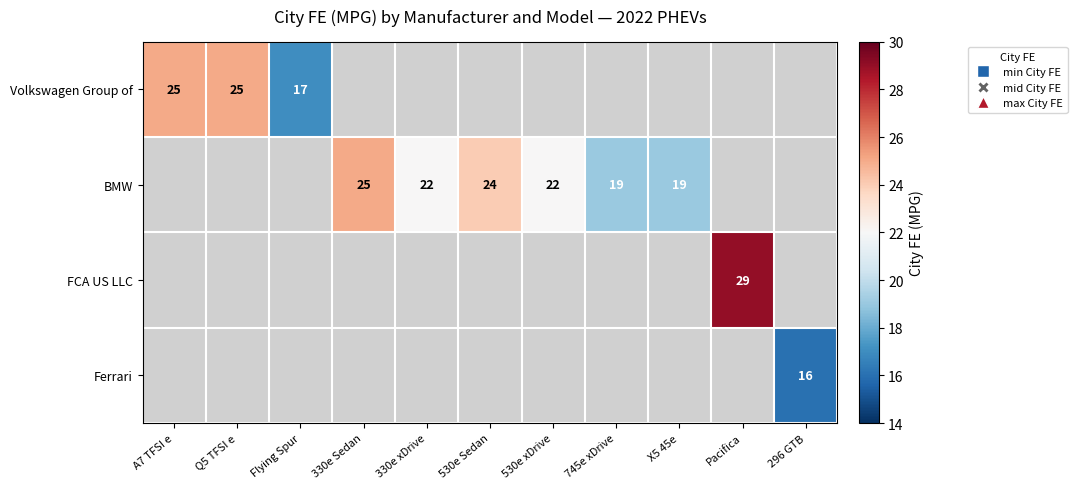

Is it true that BMW equals 9 at X5 45e?

False